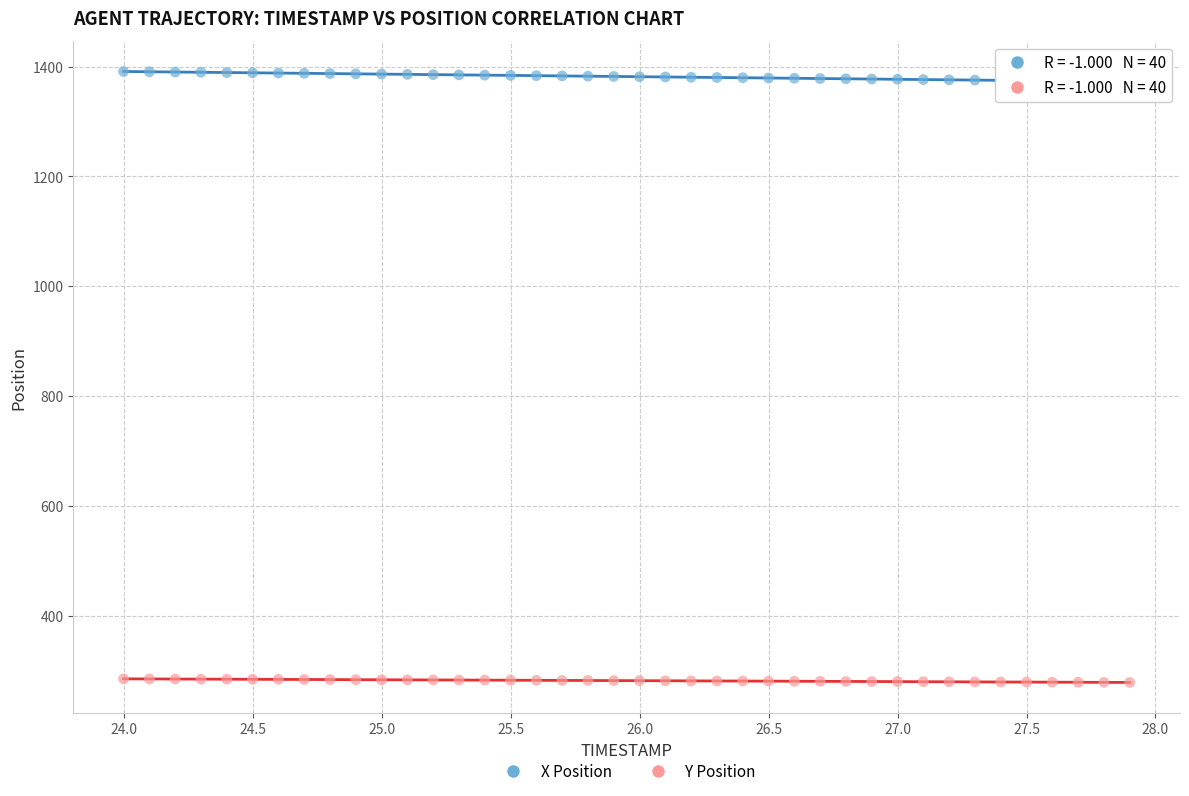

Which series reaches the maximum Y coordinate?

X Position